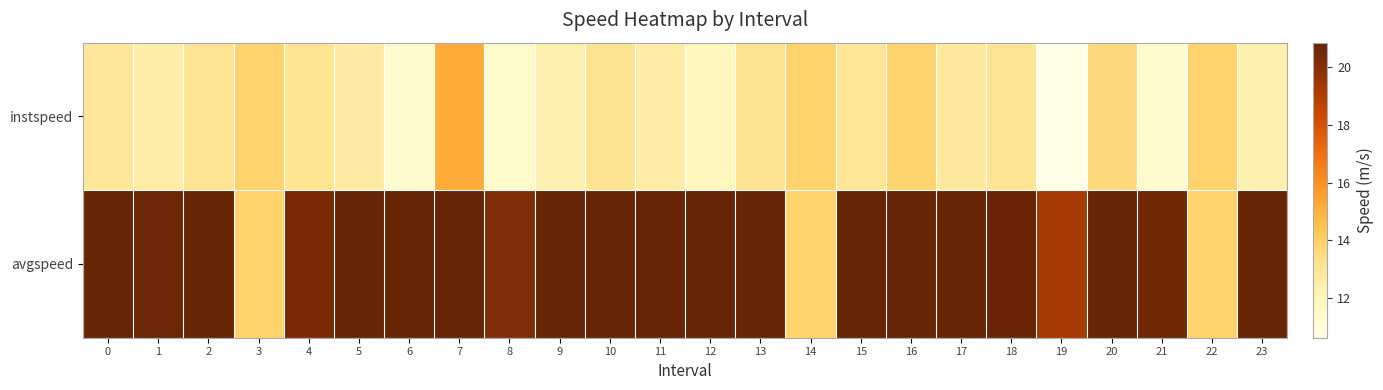

Reading right to left, list all the values displayed in this chart.

instspeed: 23=12.3	22=13.9	21=11.3	20=13.6	19=10.6	18=13.0	17=12.8	16=13.8	15=13.0	14=13.9	13=13.2	12=11.9	11=12.6	10=13.2	9=12.3	8=11.4	7=15.1	6=11.2	5=12.7	4=13.1	3=13.9	2=13.1	1=12.5	0=12.9
avgspeed: 23=20.8	22=13.9	21=20.6	20=20.8	19=19.2	18=20.8	17=20.8	16=20.8	15=20.8	14=13.9	13=20.8	12=20.8	11=20.8	10=20.8	9=20.8	8=20.2	7=20.8	6=20.8	5=20.8	4=20.4	3=13.9	2=20.8	1=20.7	0=20.8